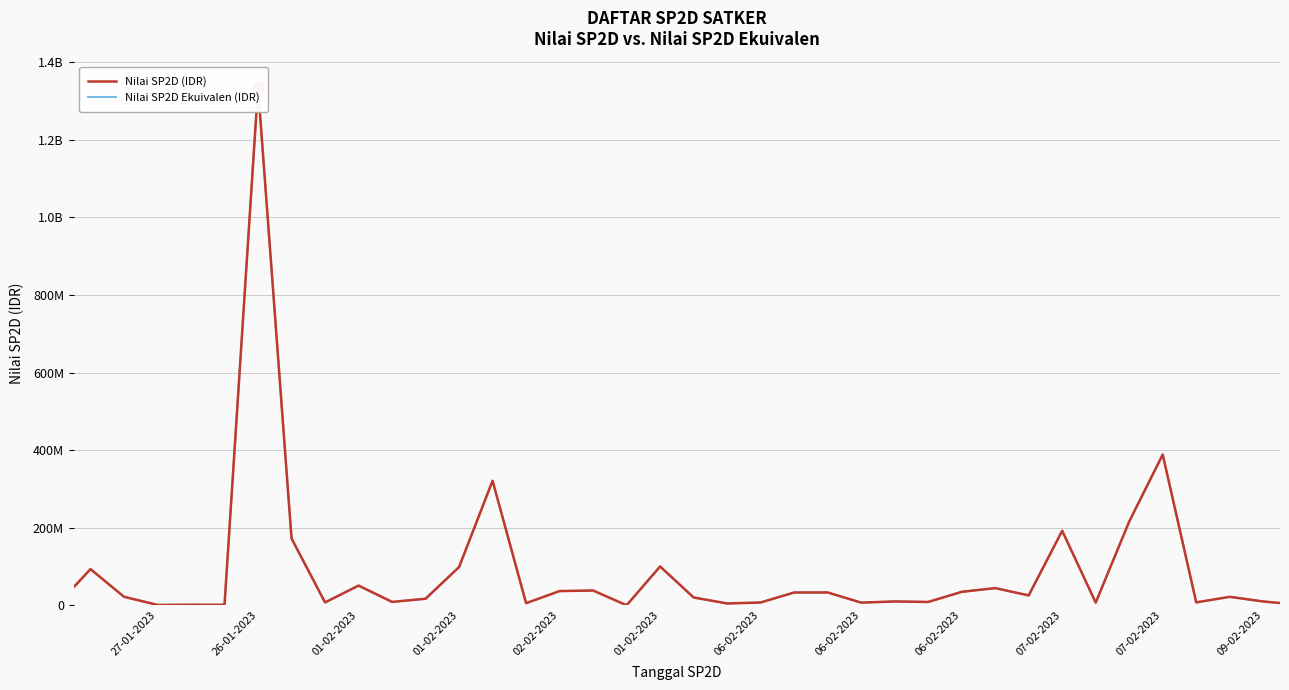

Which series reaches the maximum Y coordinate?

Nilai SP2D (IDR)